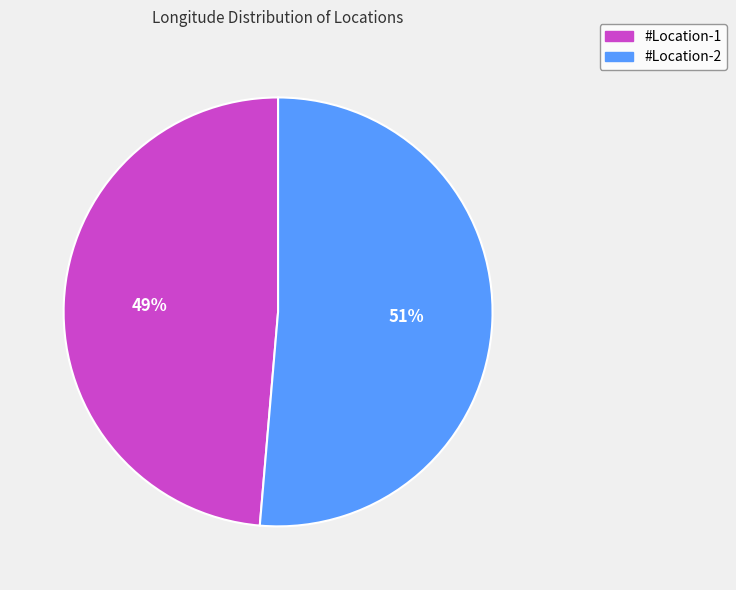

Which slice is the largest?

#Location-2